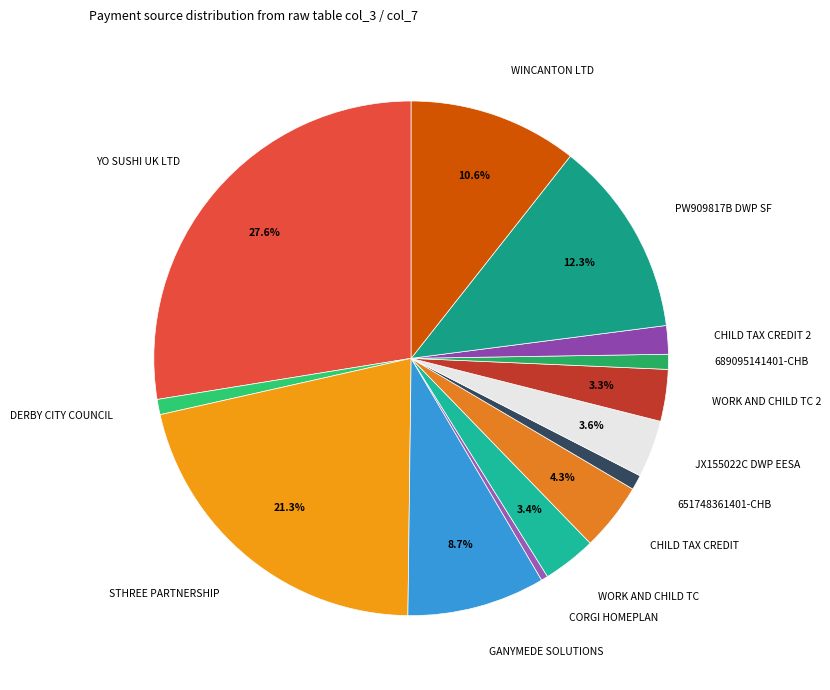

To the nearest percent, what portion does 689095141401-CHB represent?

1%